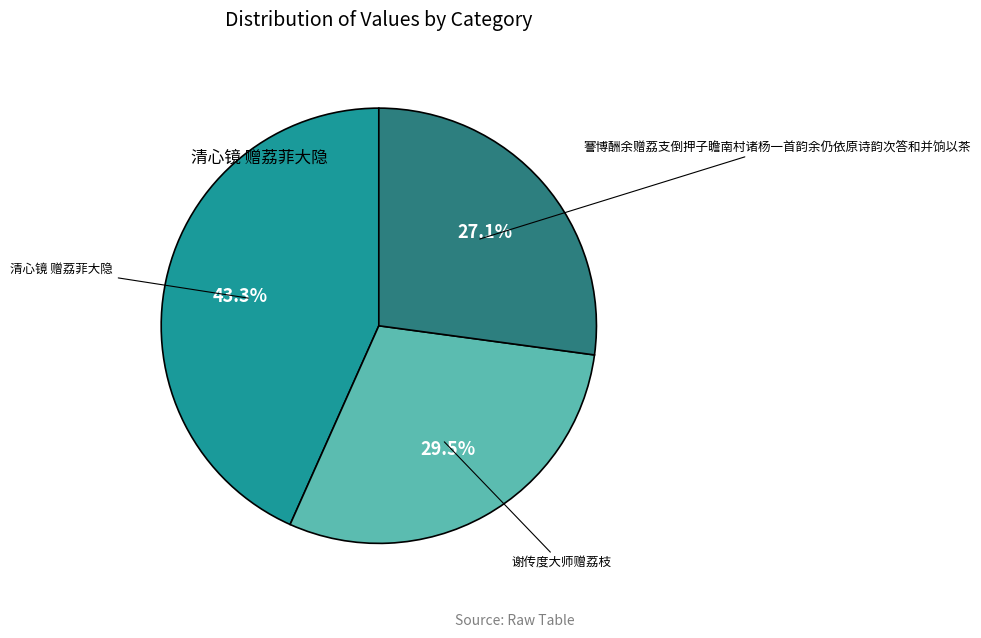

Is there a majority slice in this chart?

No